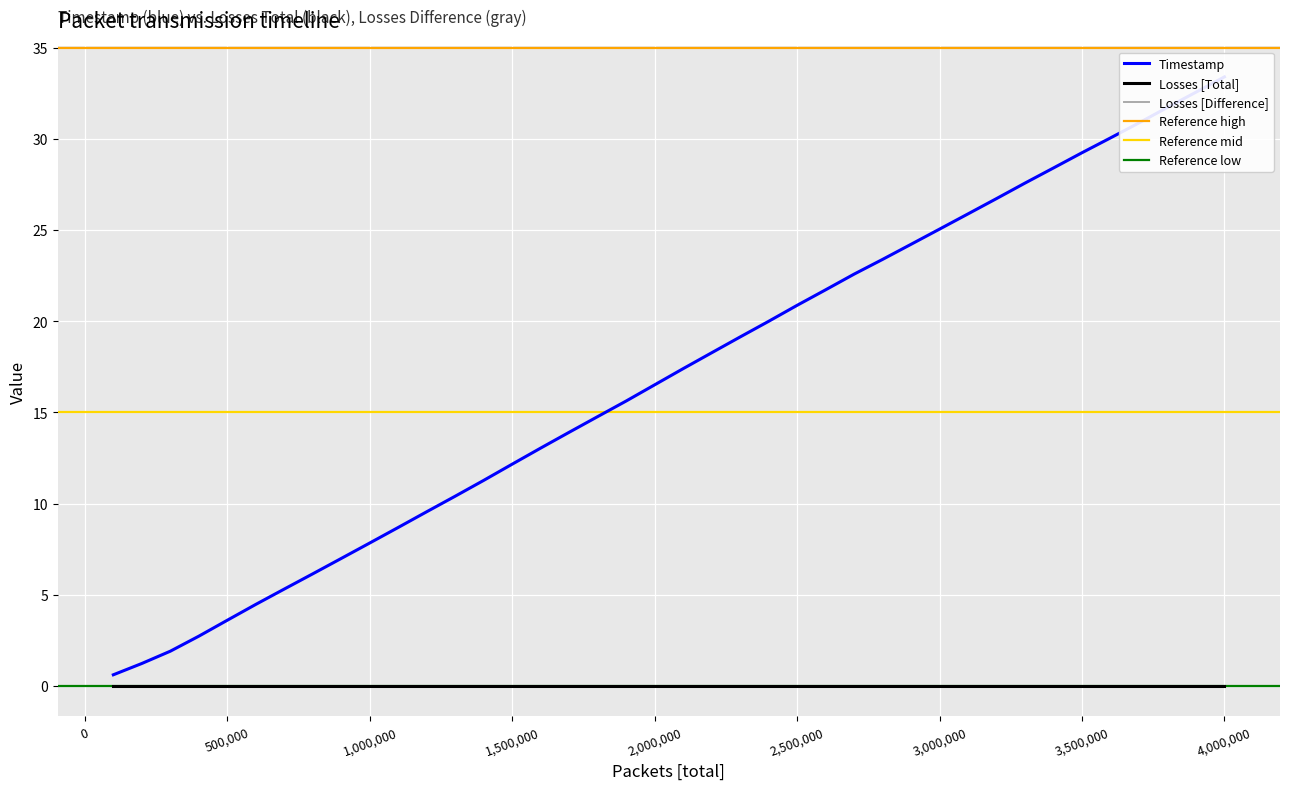

What is the value of the Timestamp point at the 6th from the left?

4.5